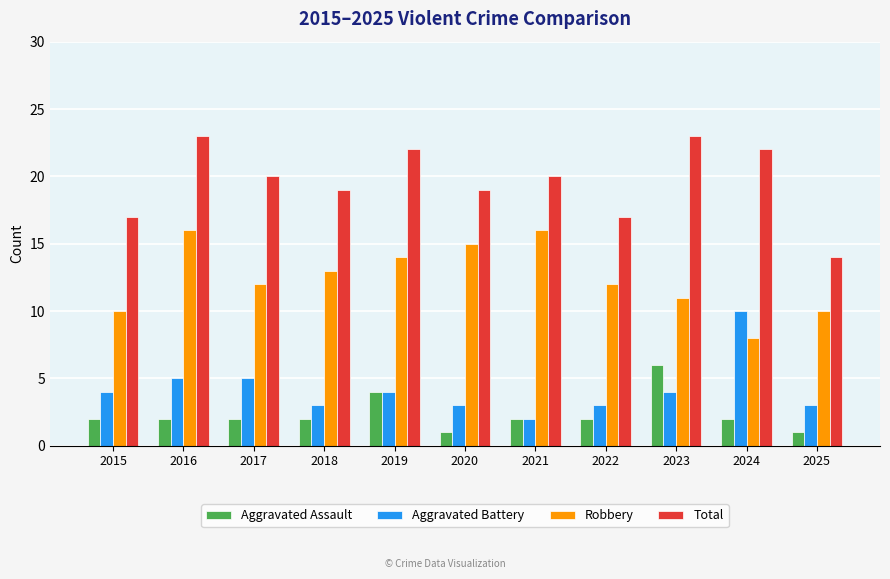

What are all the series names shown in the legend?

Aggravated Assault, Aggravated Battery, Robbery, Total